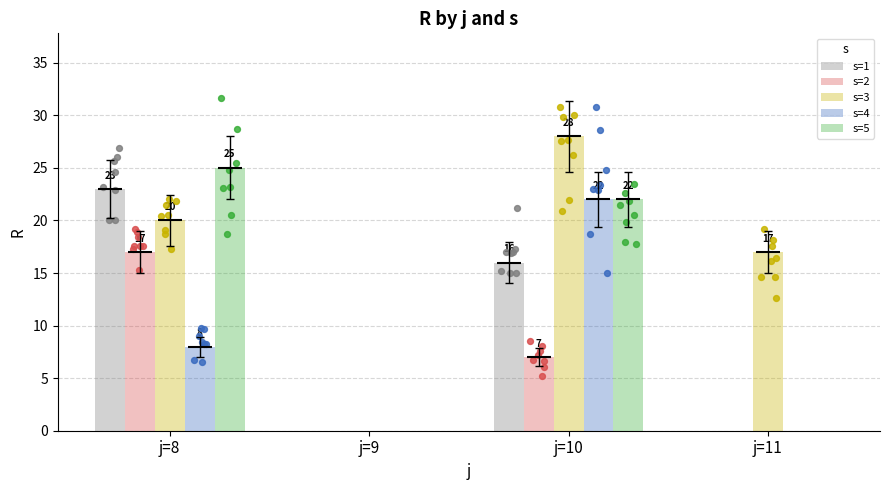

Is the value of s=2 at j=9 greater than the value of s=3 at j=8?

No